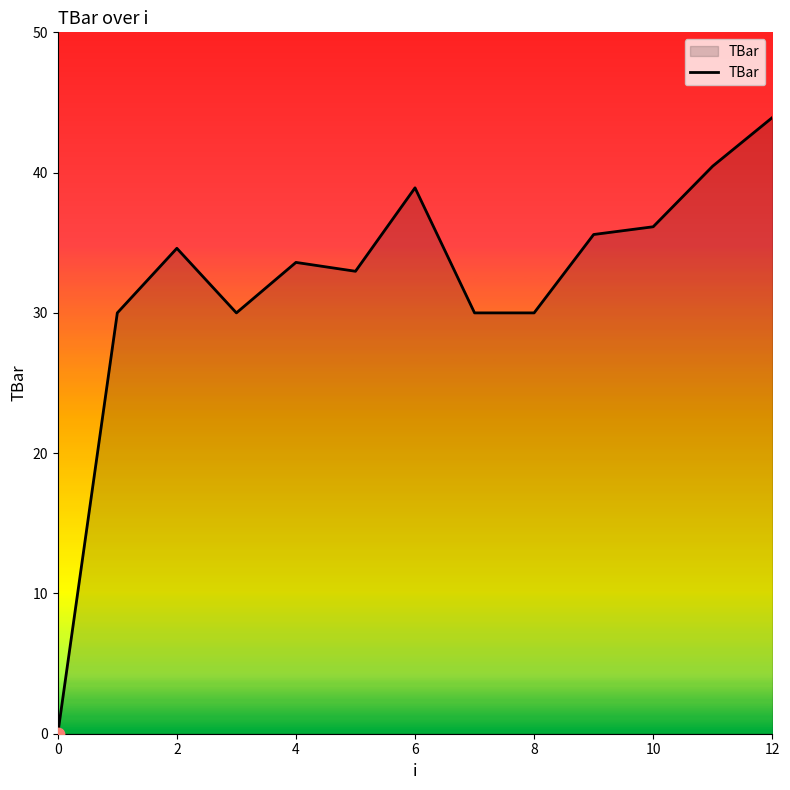

What is the difference between the maximum and minimum values?

43.9